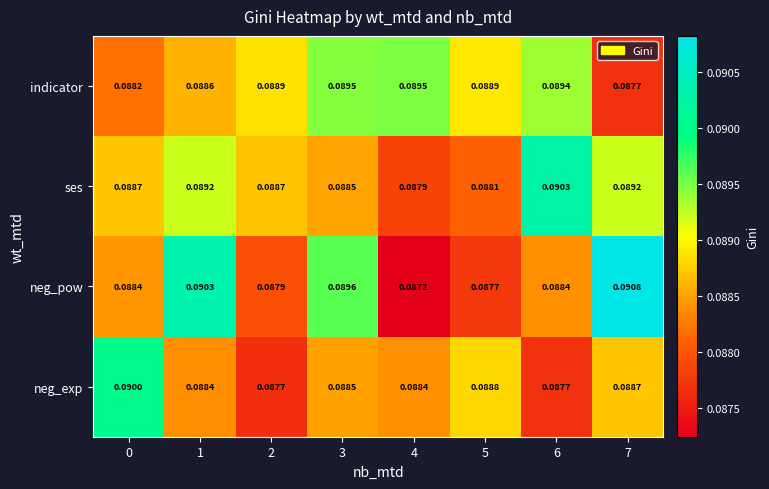

Which series has the largest total across all categories?

indicator